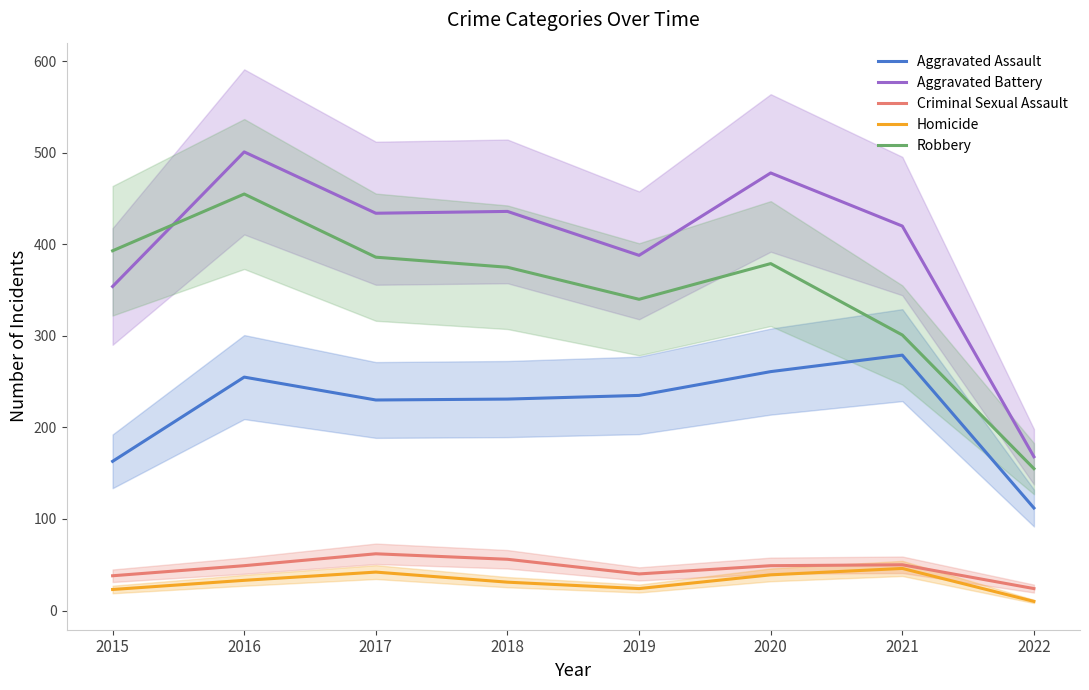

What is the sum of the Aggravated Battery values at 2019 and 2016?

889